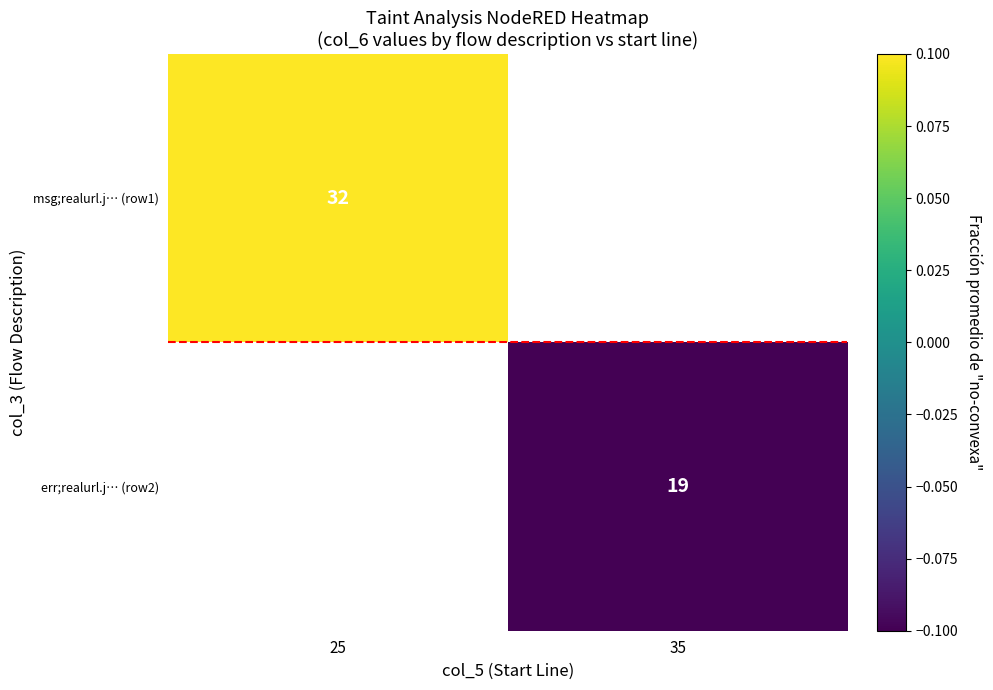

True or false: msg;realurl.j… (row1) has a value of 16.9 at 25.

False